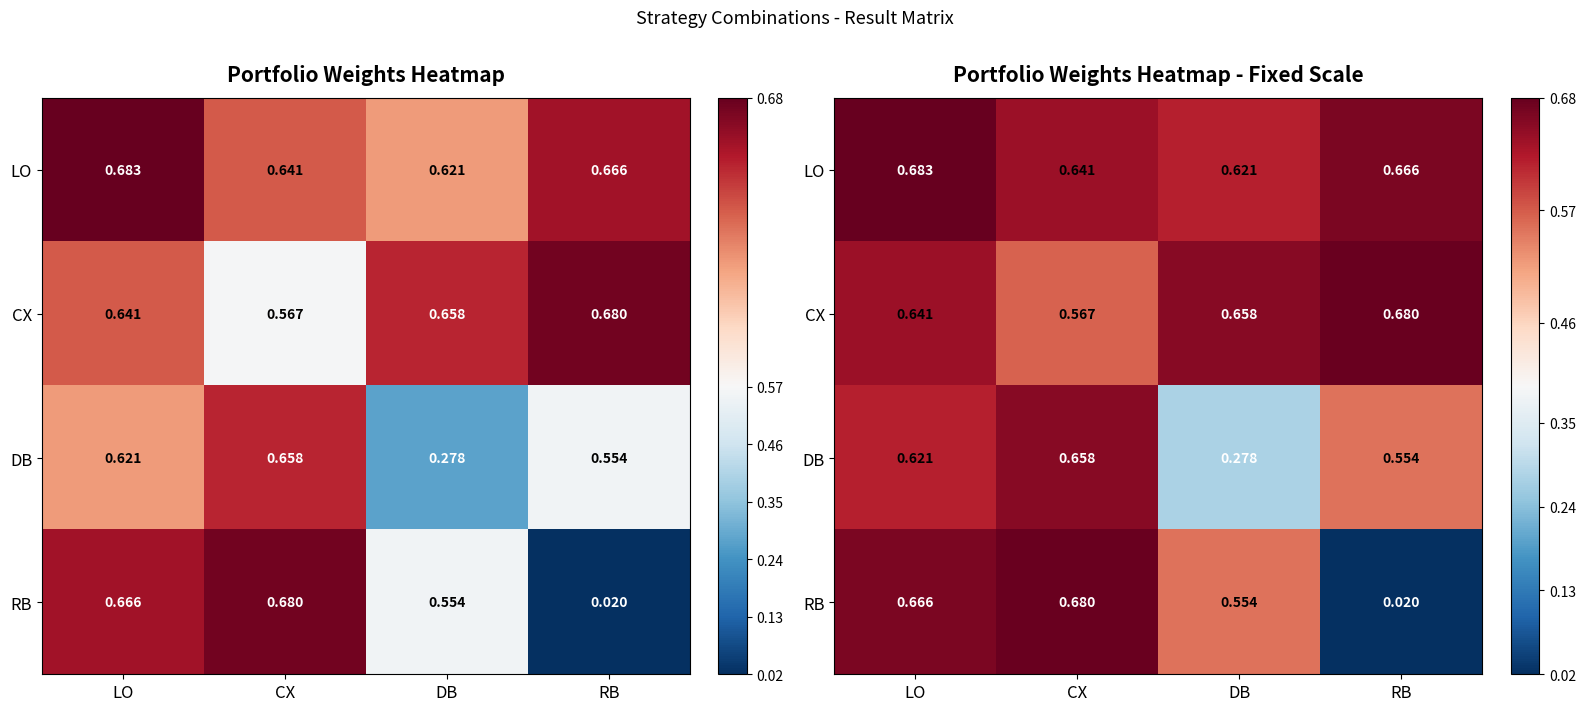

The DB series shows 1.1 at CX. True or false?

False